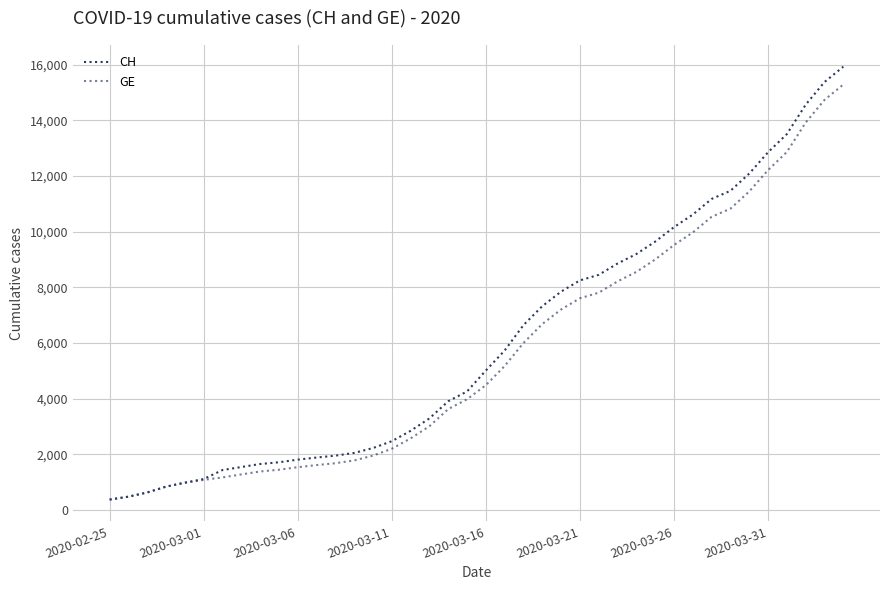

At how many categories does at least one series exceed 12452?

5